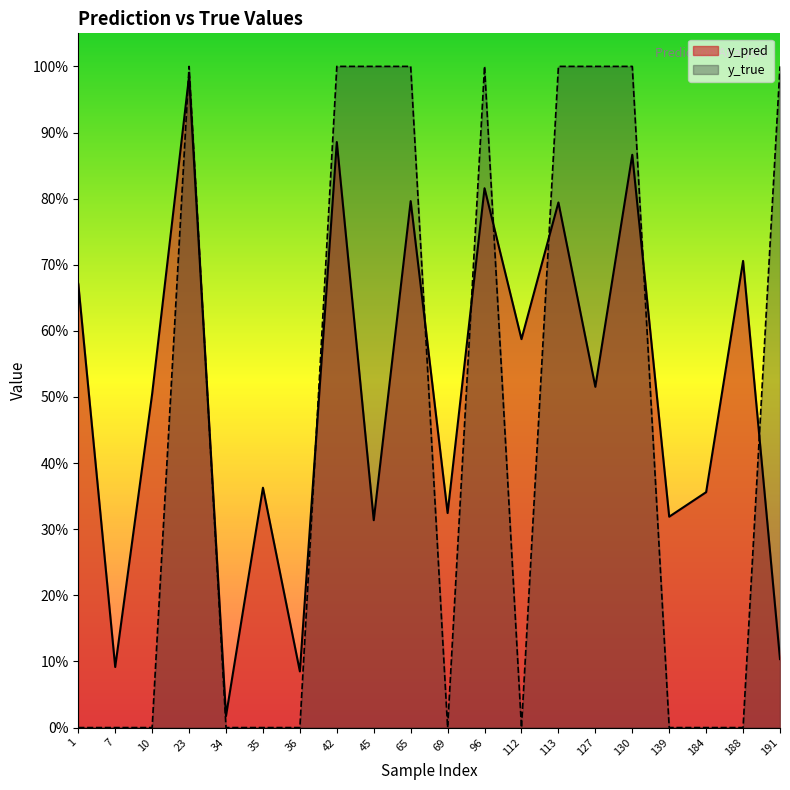

Is the value of y_true at 96 greater than the value of y_pred at 45?

Yes